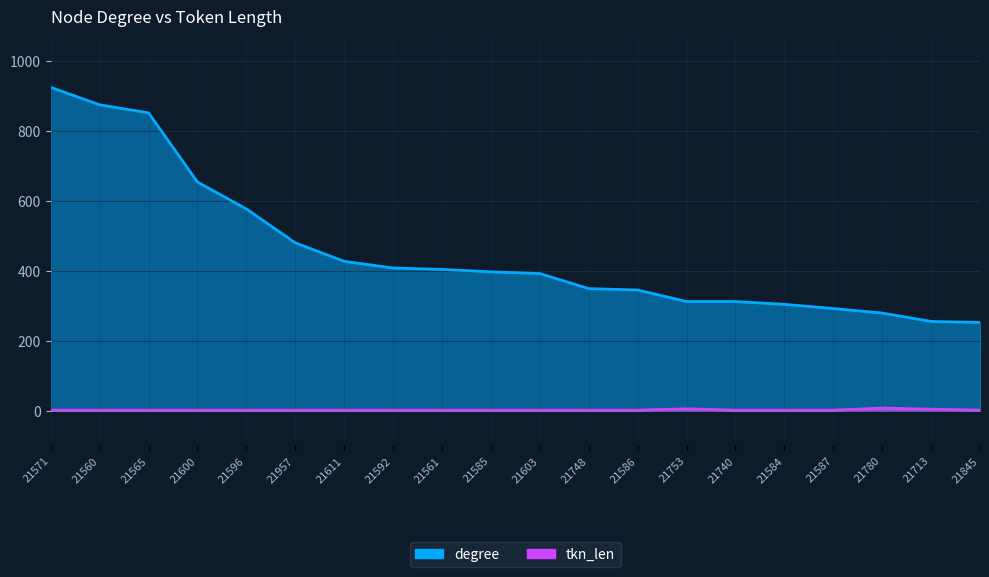

What are all the series names shown in the legend?

degree, tkn_len